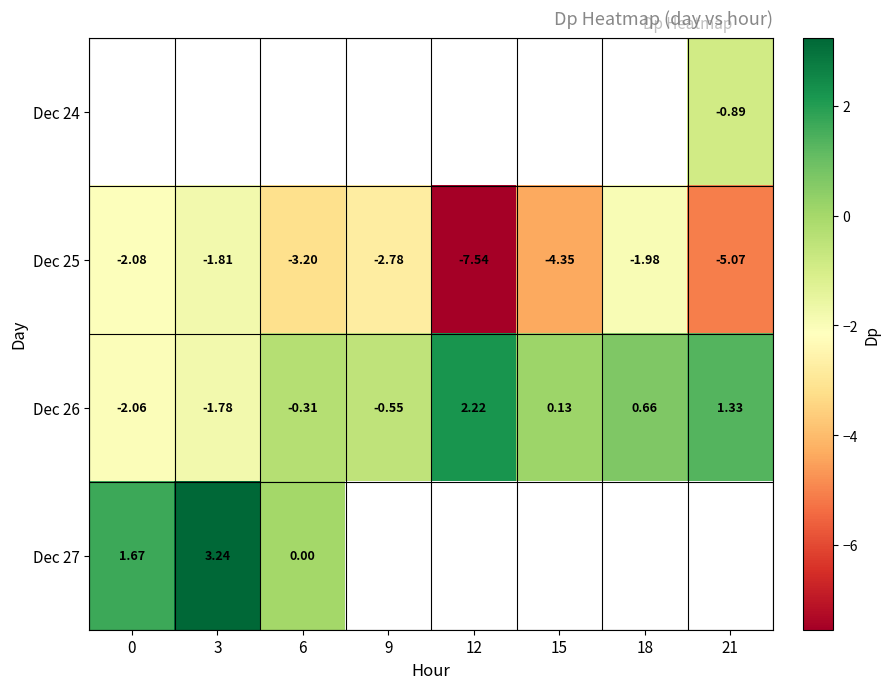

Which label corresponds to the smallest value in the chart?

12